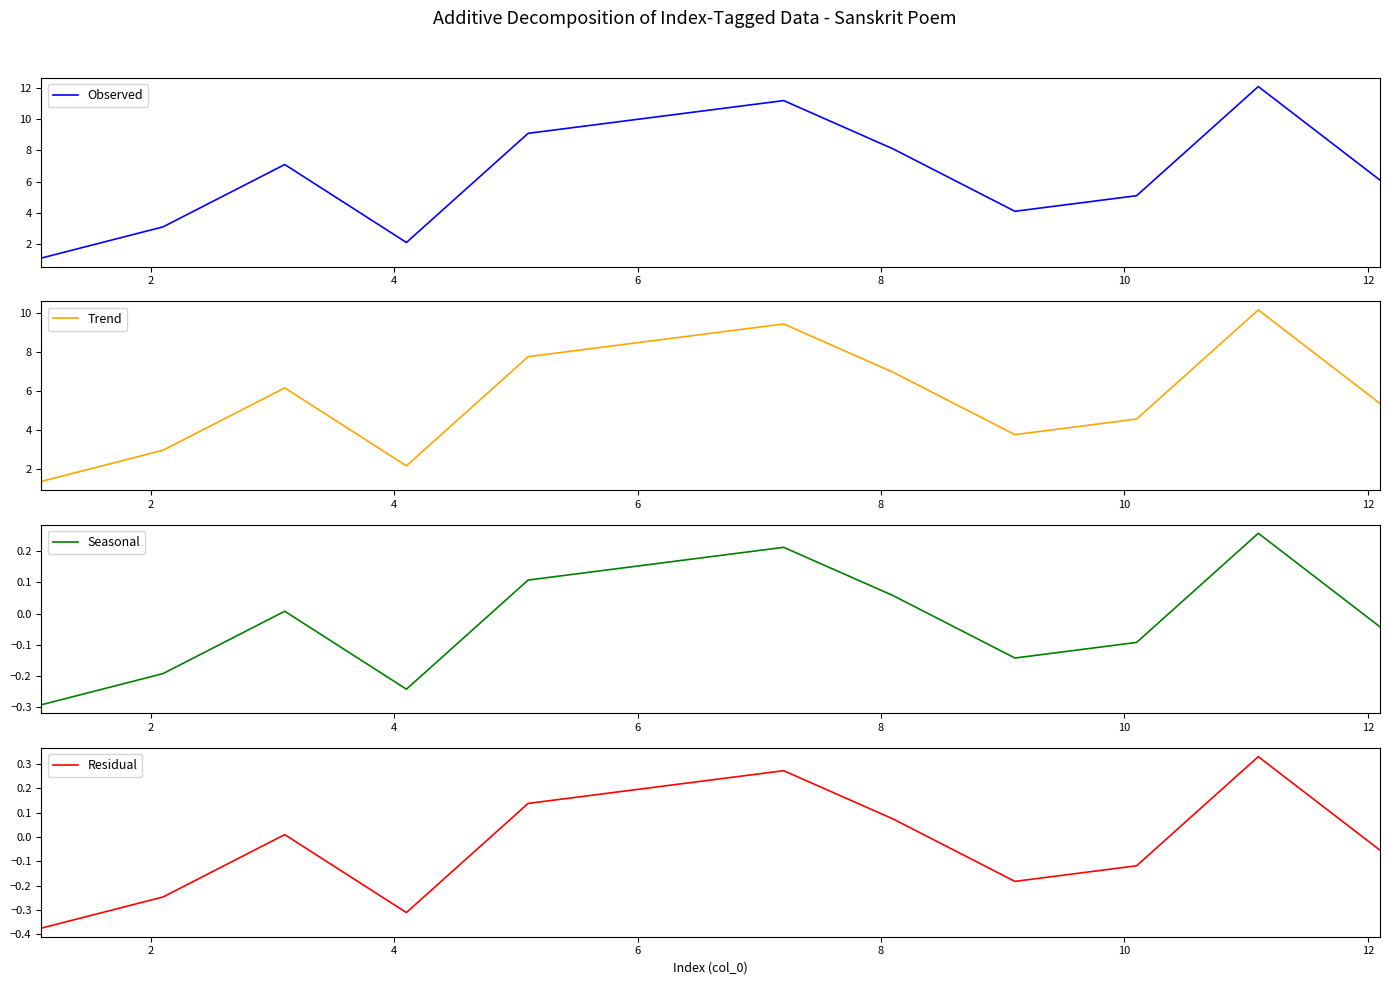

What is the value of the Observed point at the 2nd from the left?

3.1